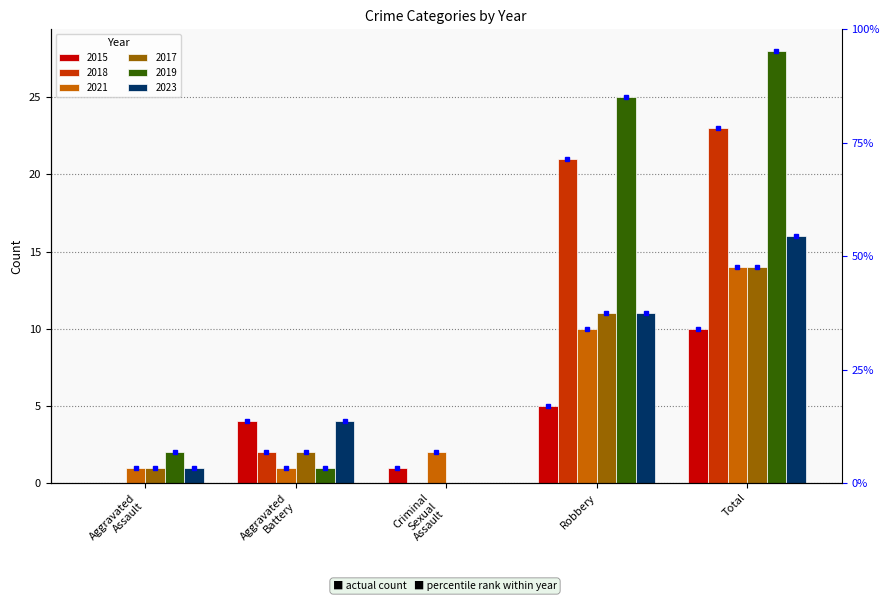

What is the average value of the 2018 series?

9